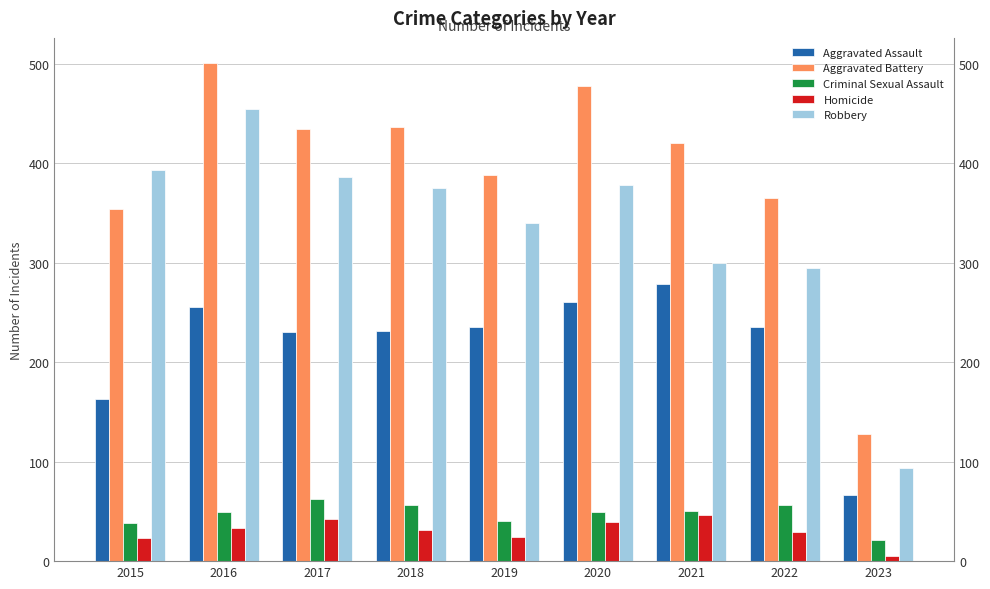

How many groups of bars are there?

9